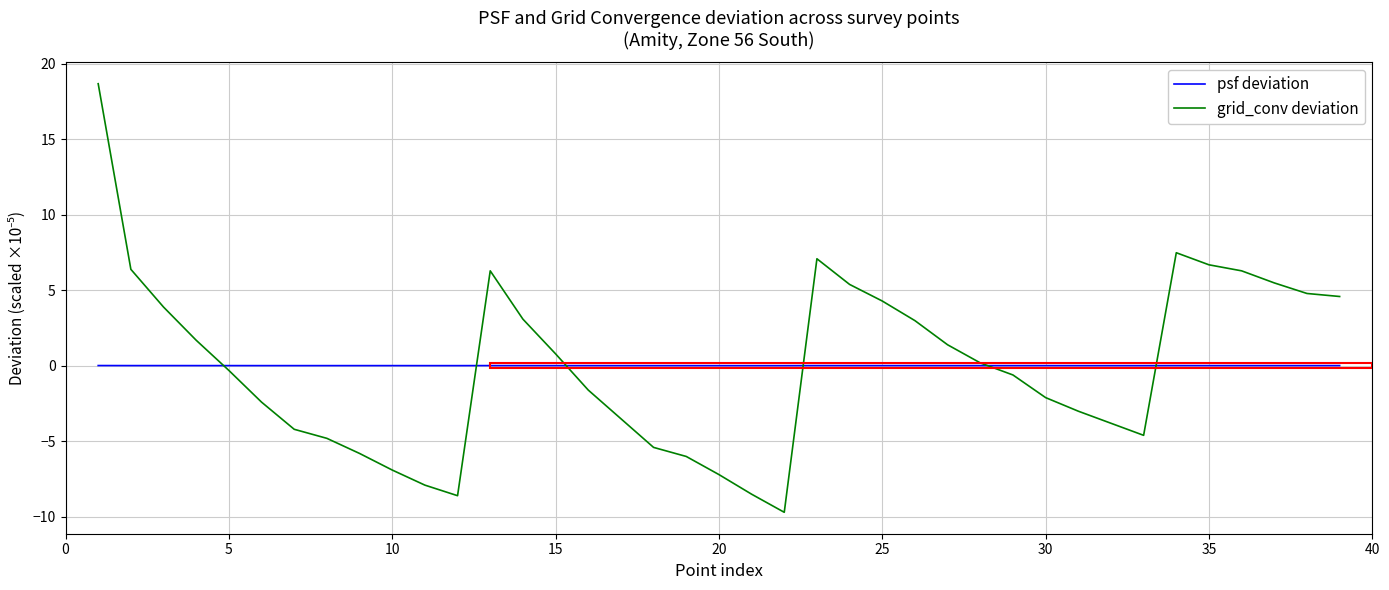

Count the number of data series in this chart.

2